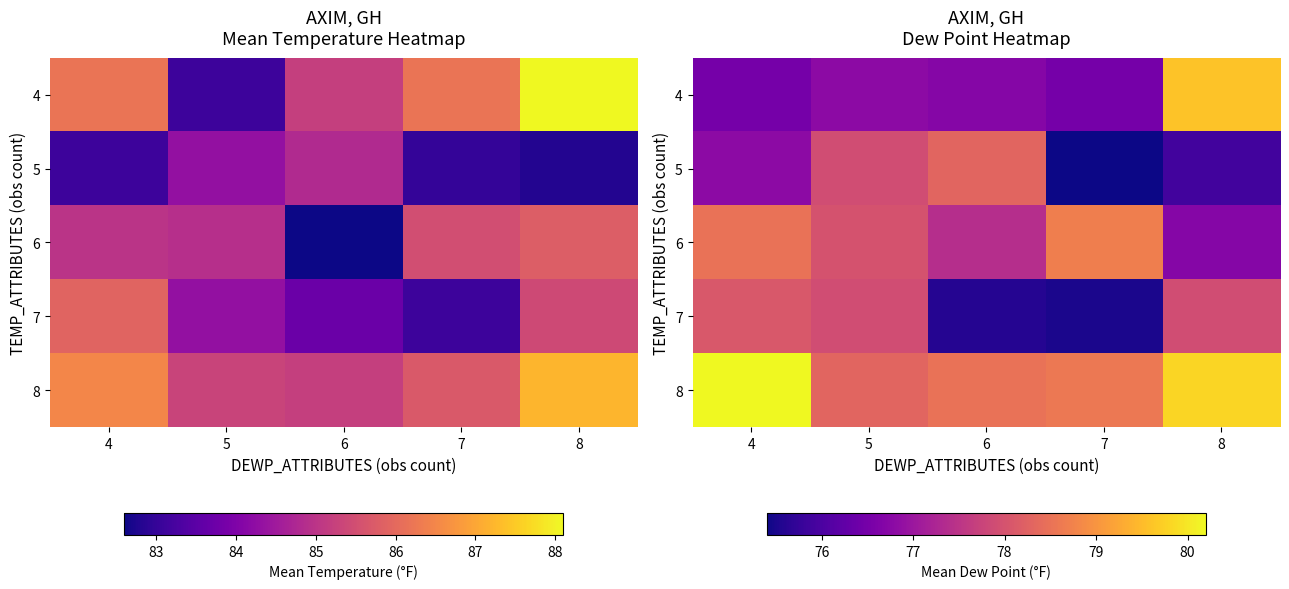

True or false: 7 has a value of 138.9 at 8.

False